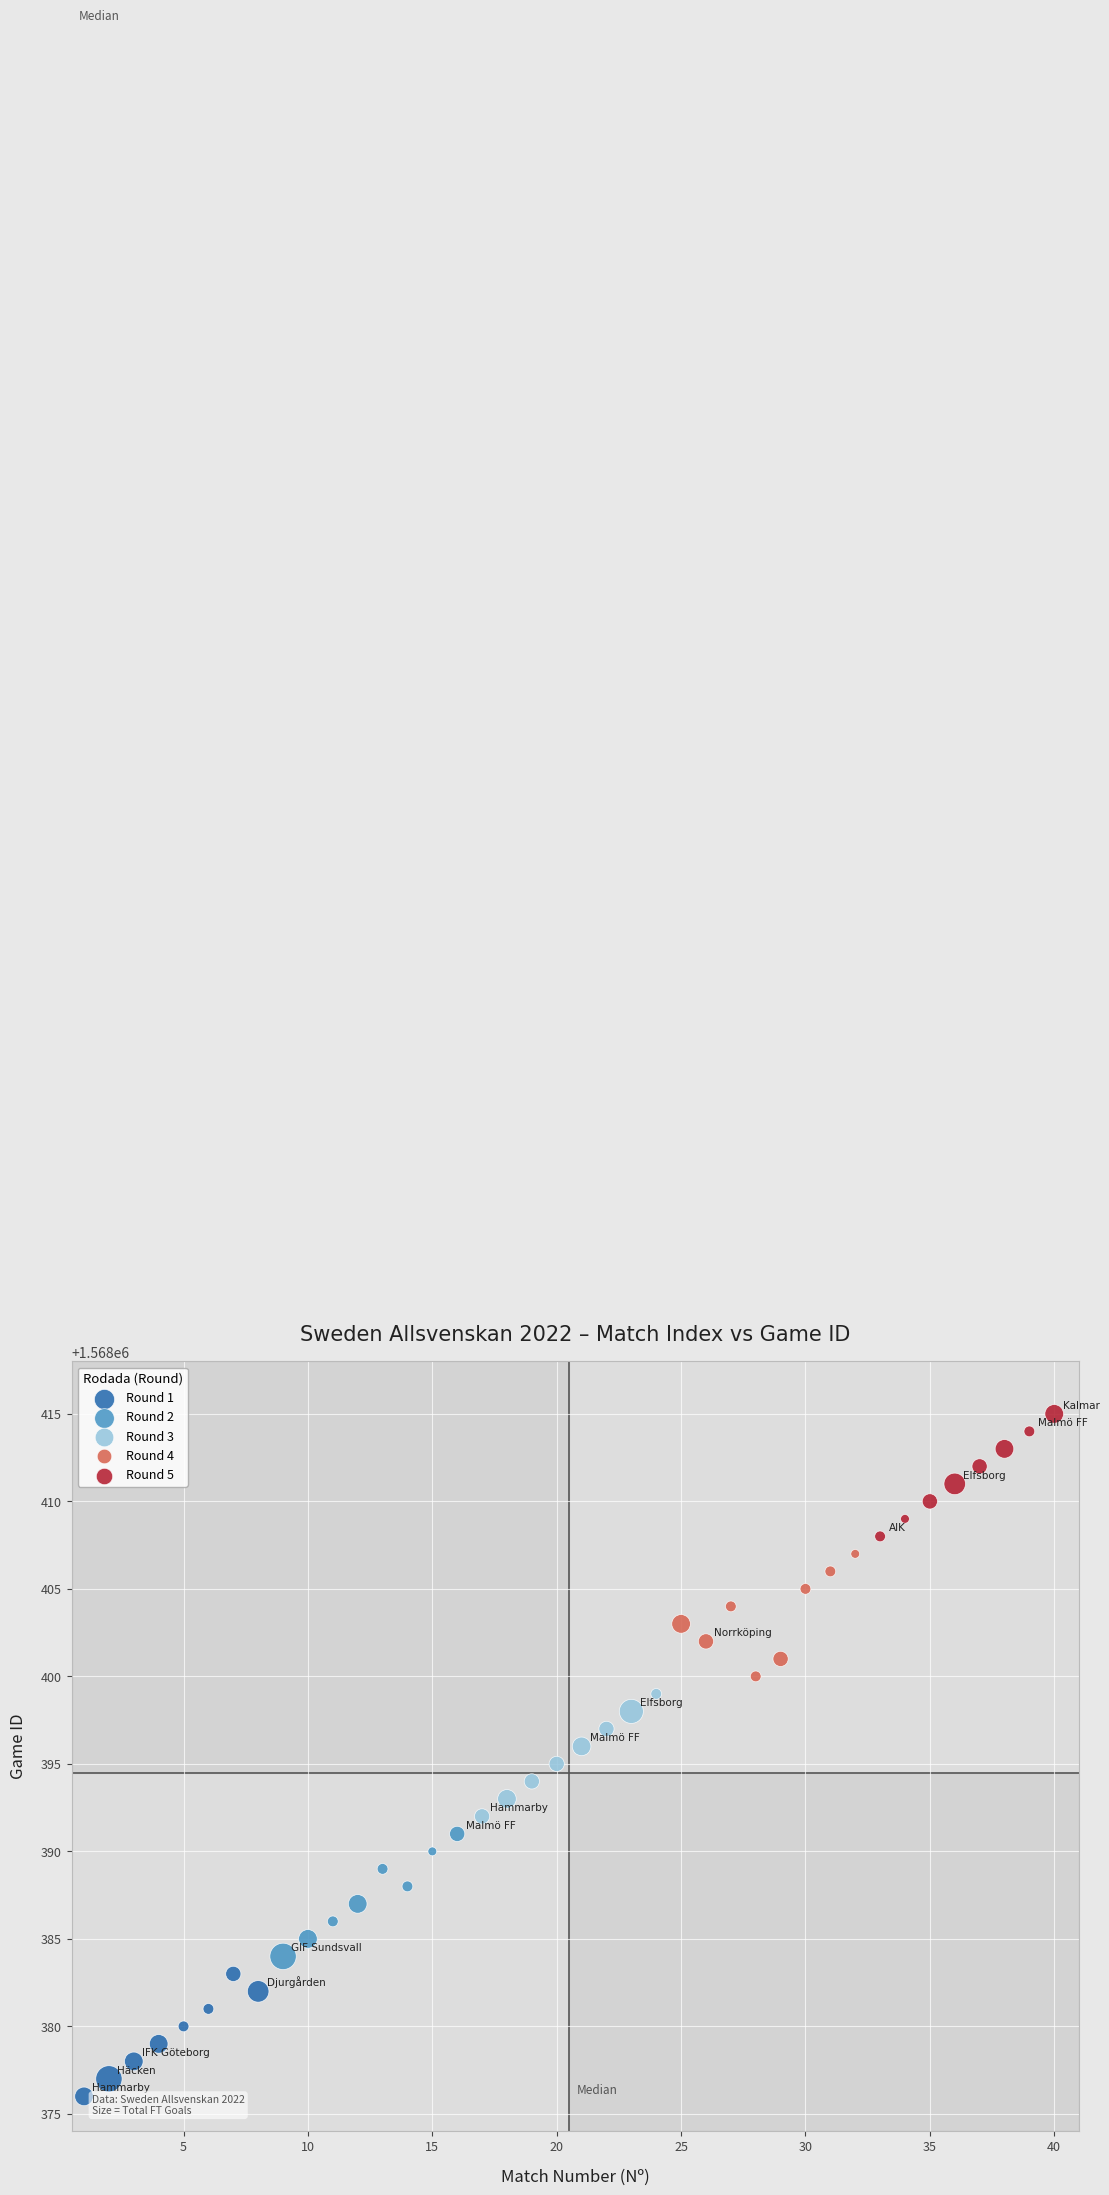

Which series contains the lowest Y value?

Round 1